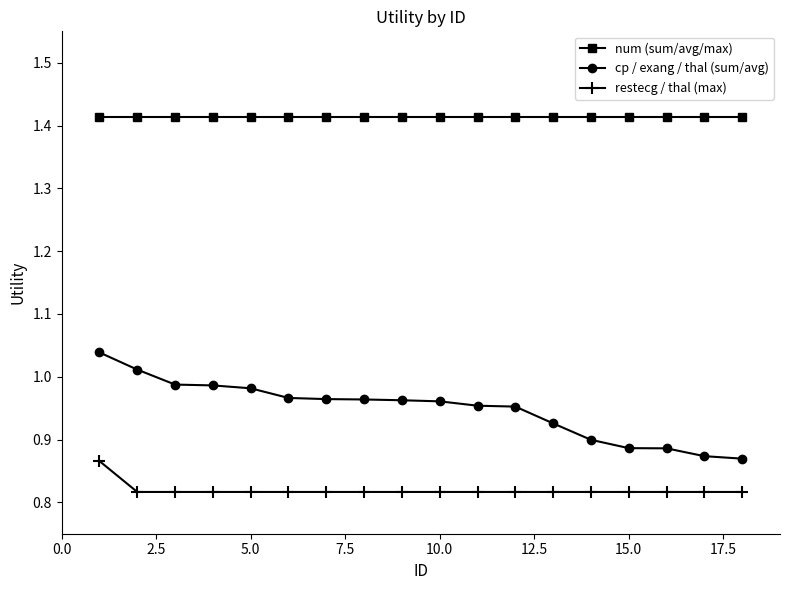

At how many categories does at least one series exceed 1?

18